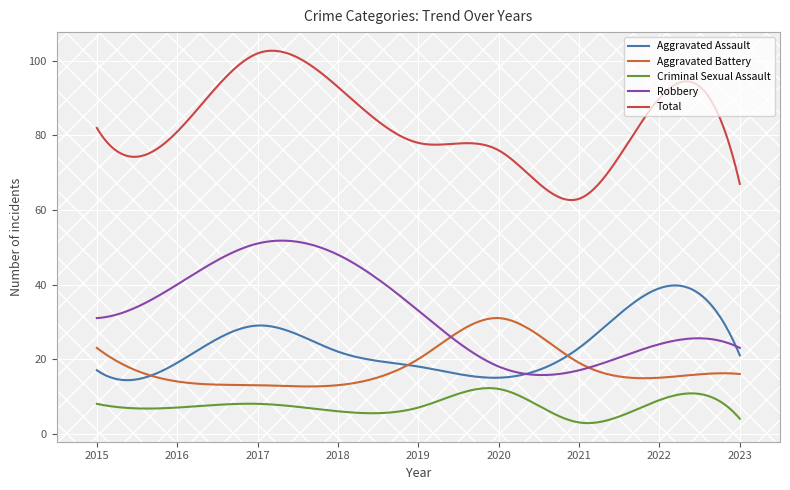

In Robbery, how many points are higher than both neighbors (excluding endpoints)?

2